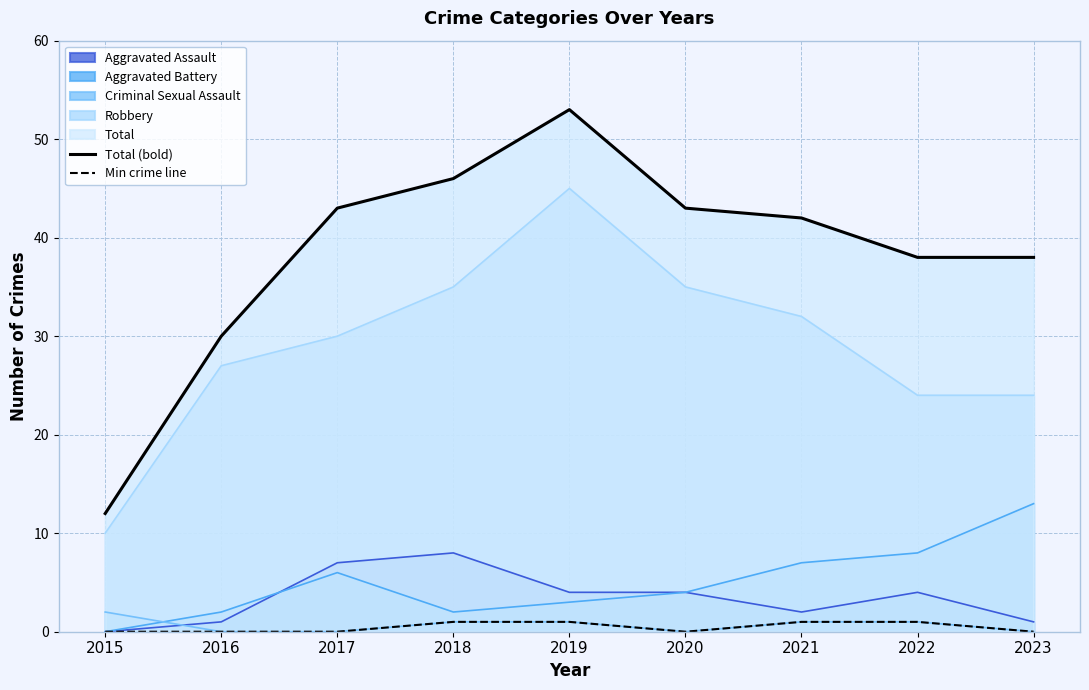

At which label is Min crime line closest to 0?

2015